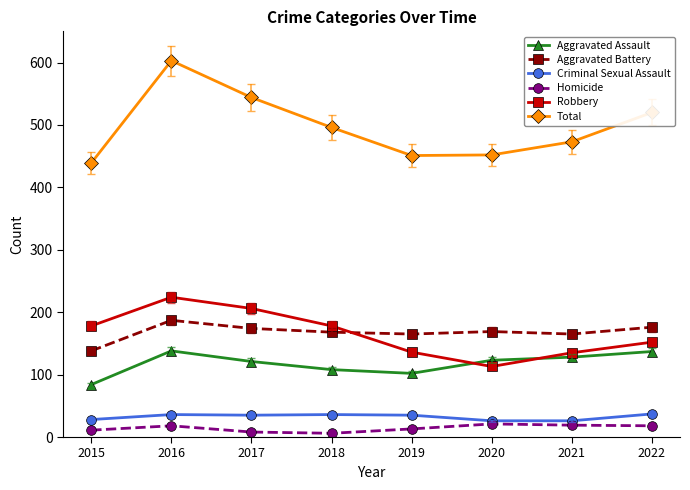

What value does the Total series have at 2022?

520